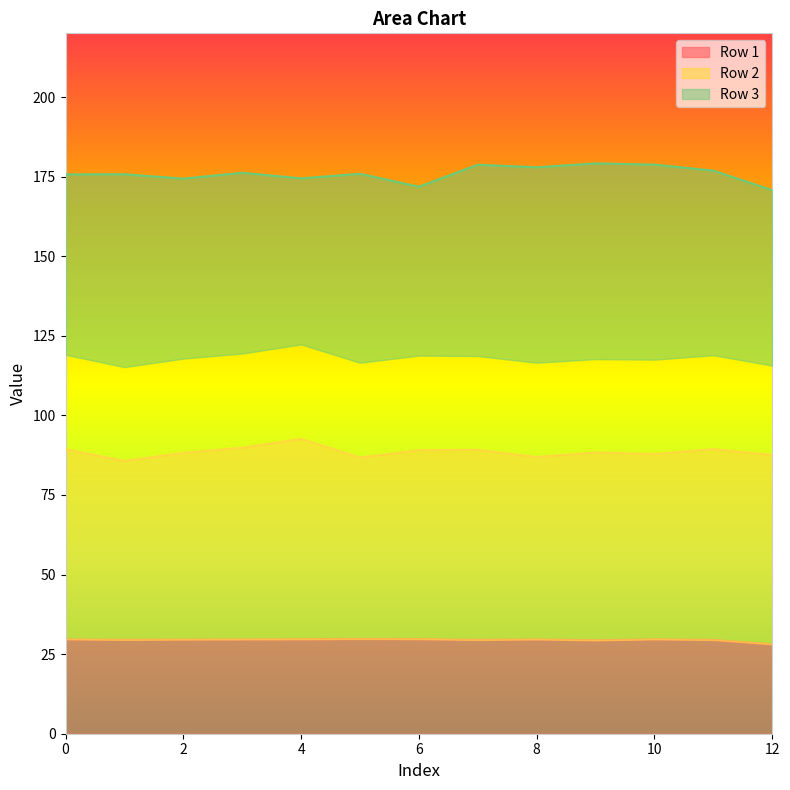

What is the difference between the highest and lowest values at 4?

144.8